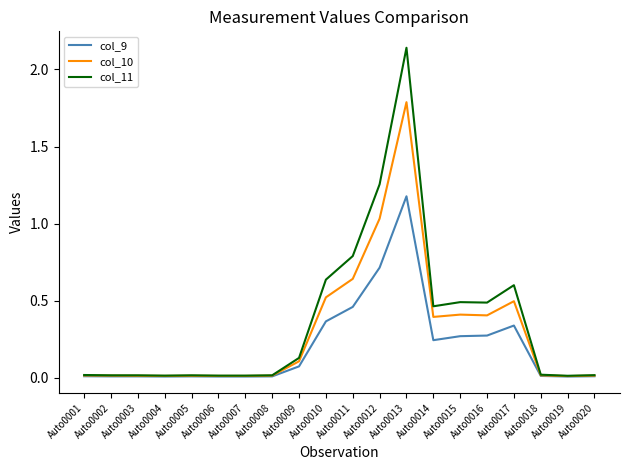

Which series has the widest spread of values?

col_11